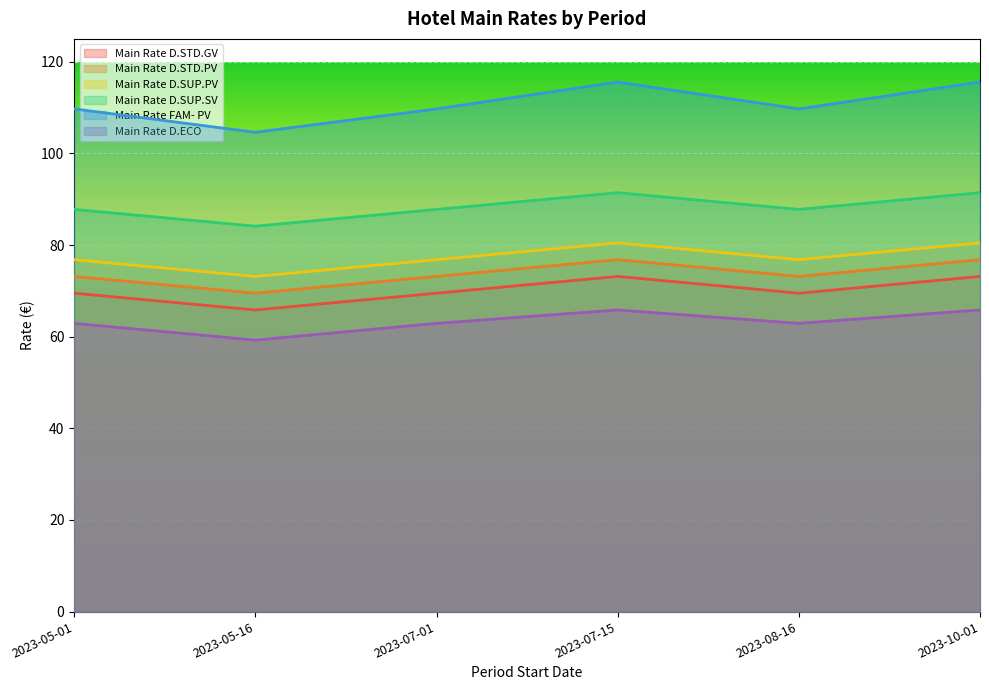

What position from the right is 2023-07-15?

3